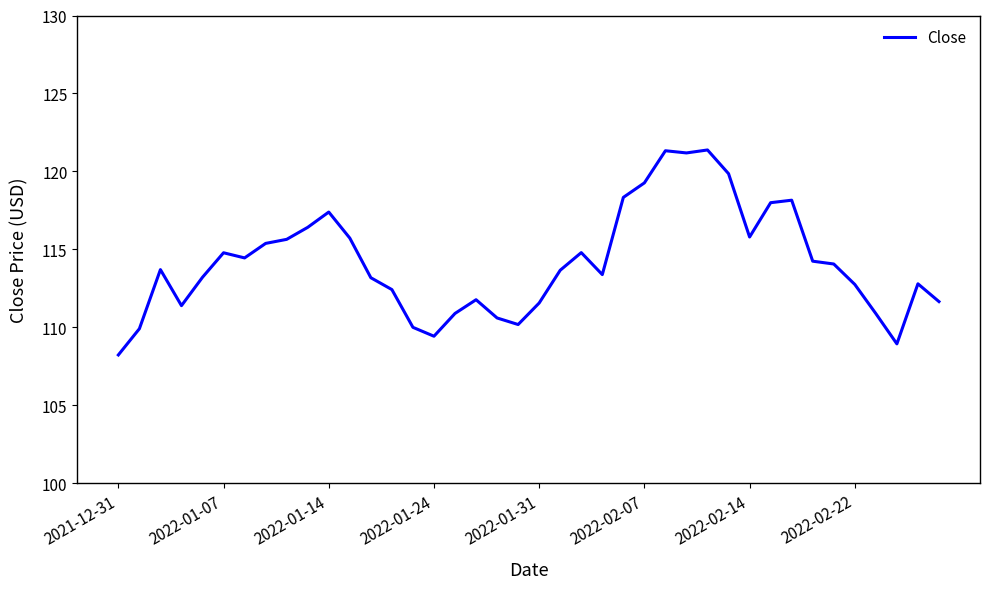

What is the sum of all values?

4567.0